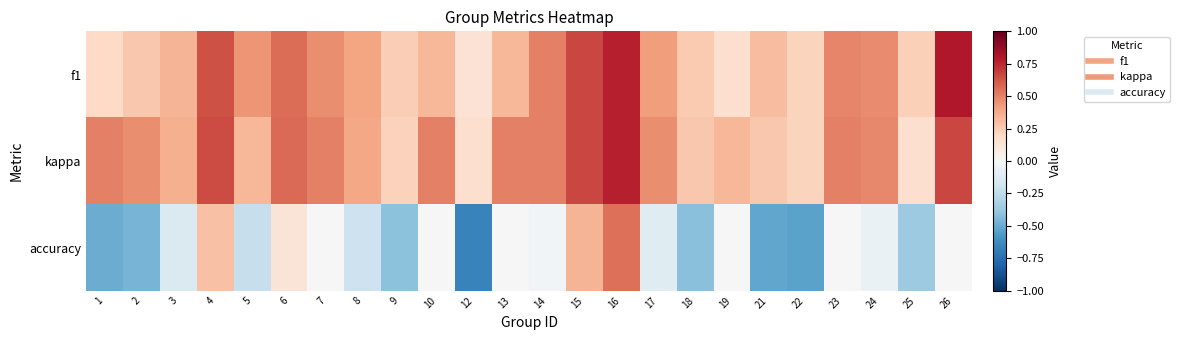

Between 7 and 8, which is larger?

7